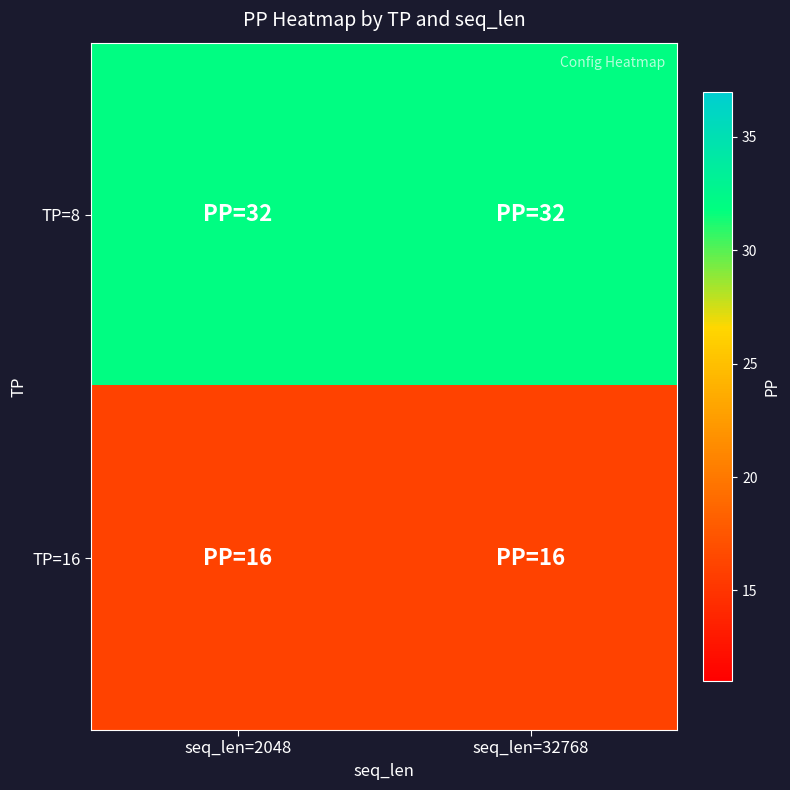

Rank the series at seq_len=2048 from lowest to highest value.

TP=16, TP=8